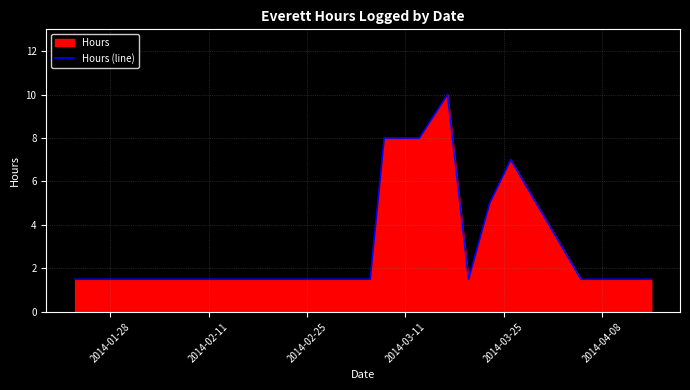

What is the minimum value shown in the chart?

1.5